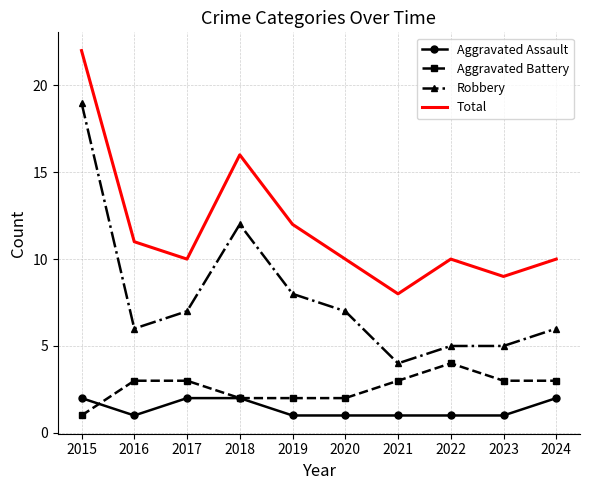

True or false: Aggravated Assault and Robbery intersect in this chart.

False